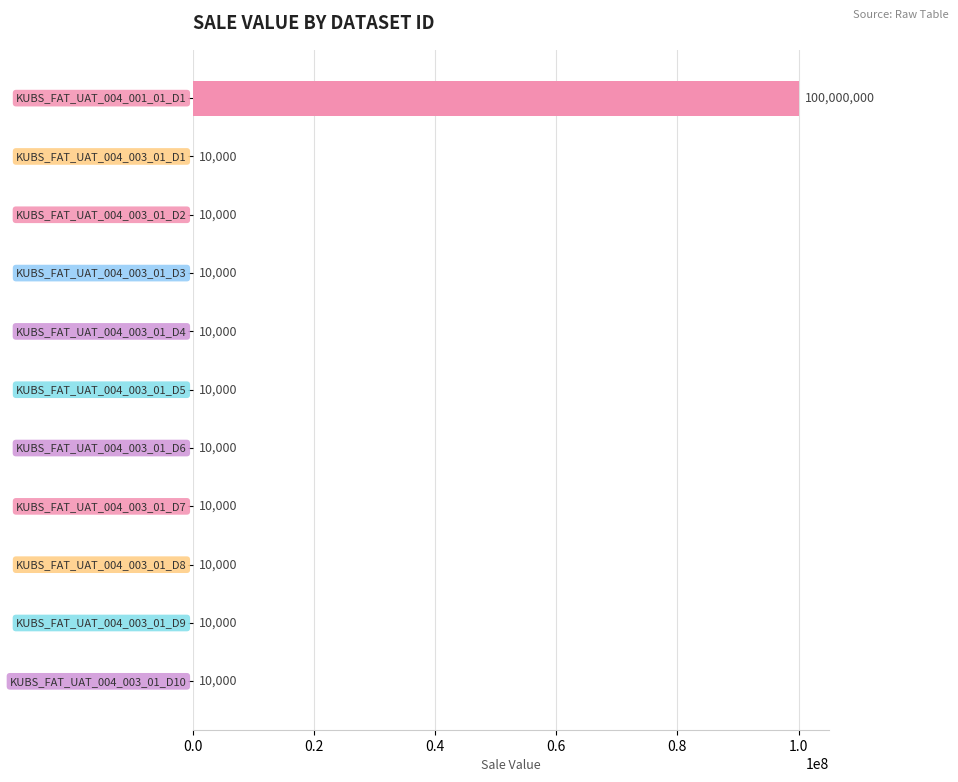

What is the greatest value displayed?

100000000